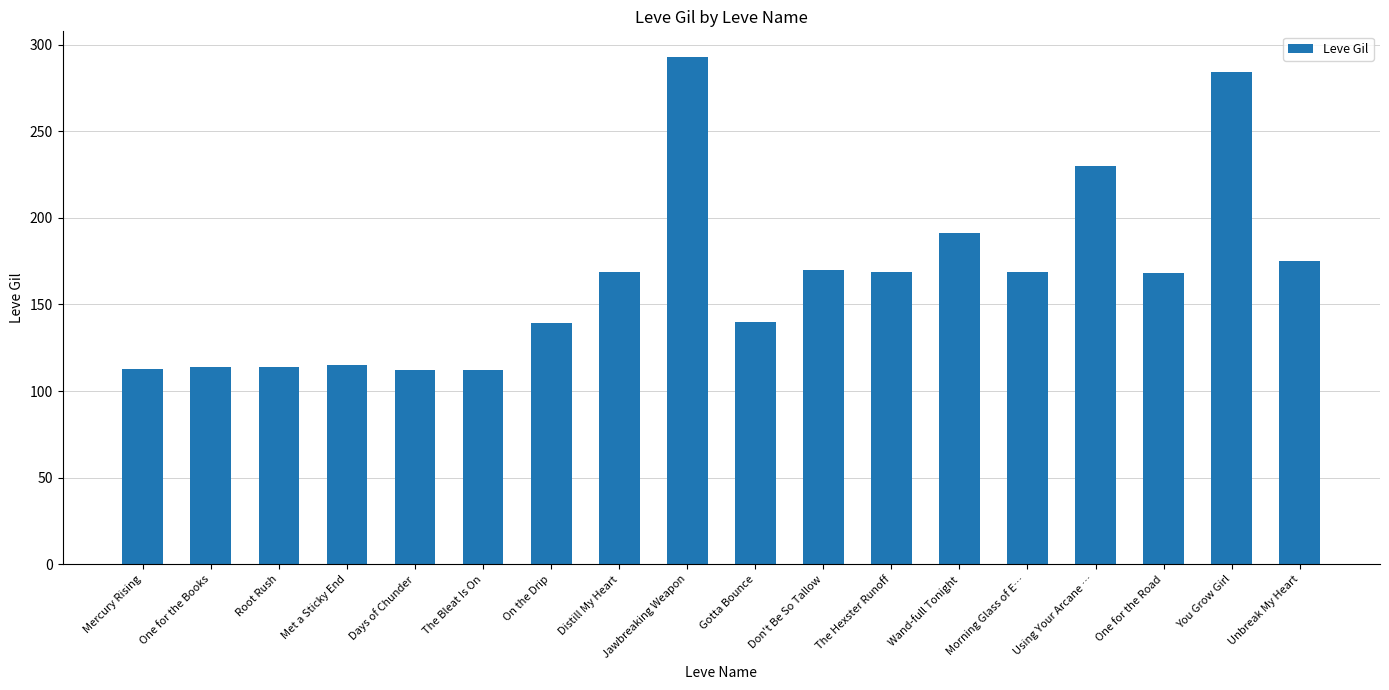

How many data points are less than 169?

9